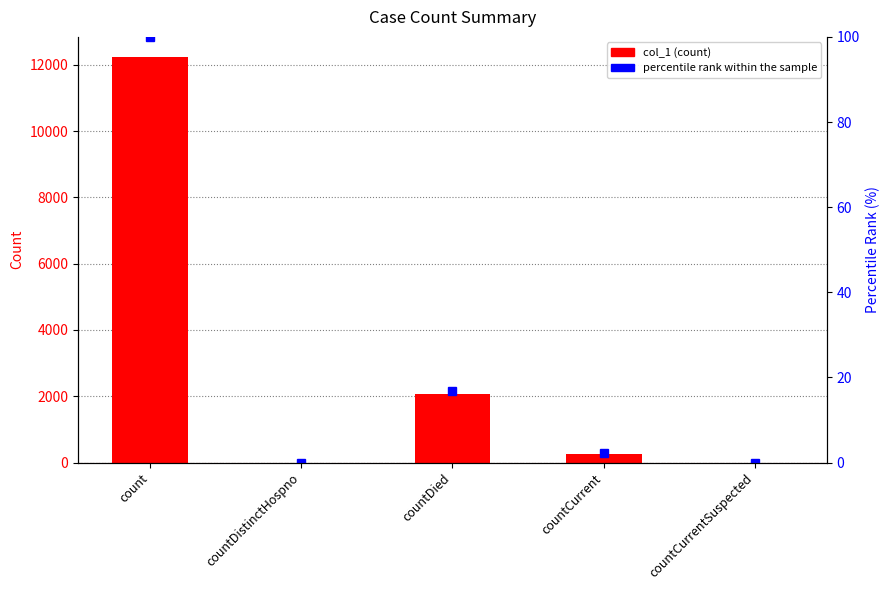

At which category is the sum across all series the highest?

count